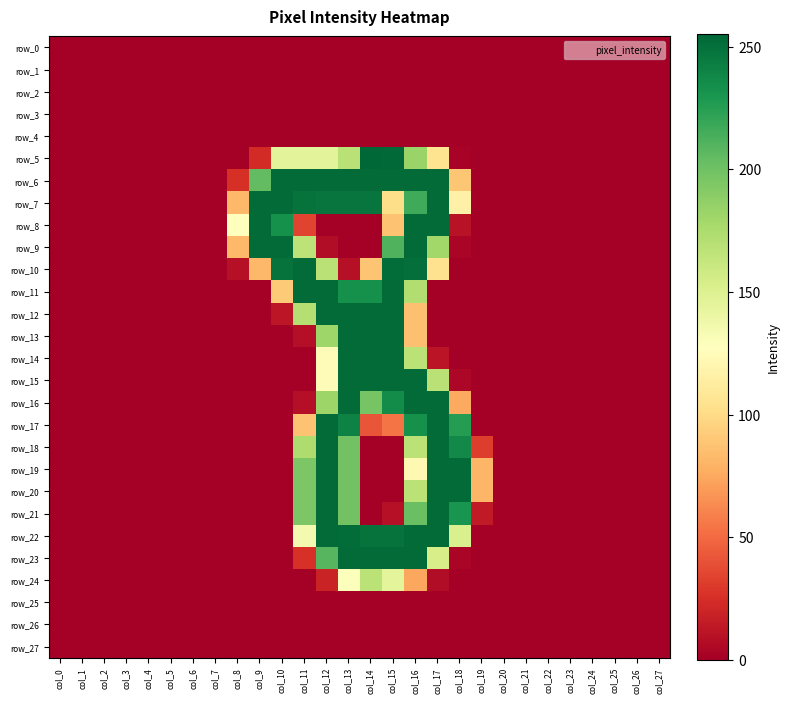

Which series has the widest spread of values?

row_5